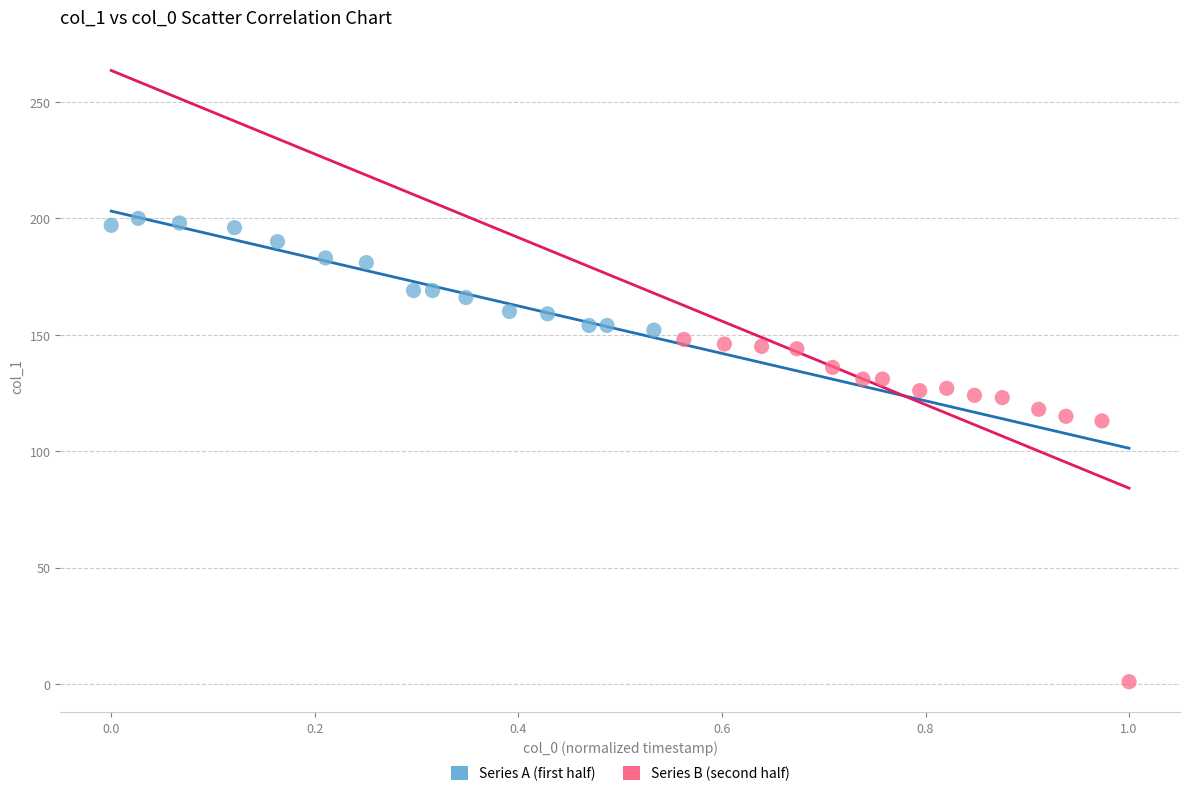

Which series contains the lowest Y value?

Series B (second half)